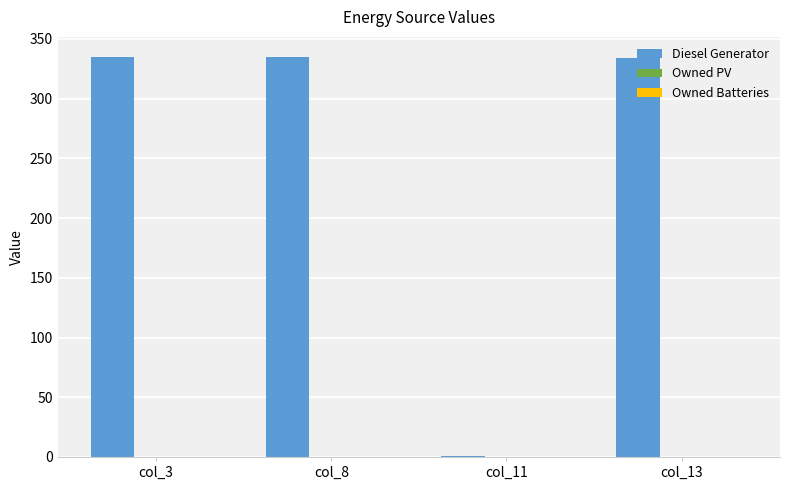

What is the sum of all values?

1005